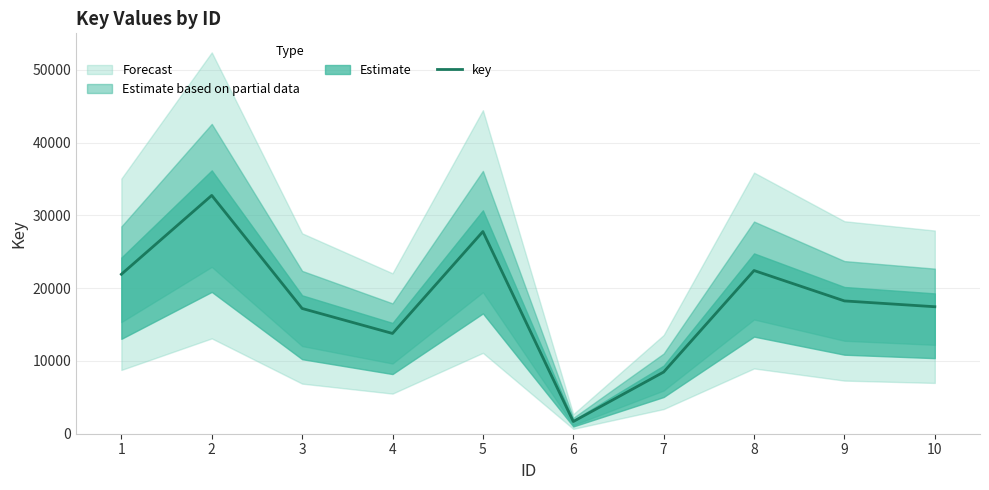

List the labels in order of value, largest first.

2, 5, 8, 1, 9, 10, 3, 4, 7, 6